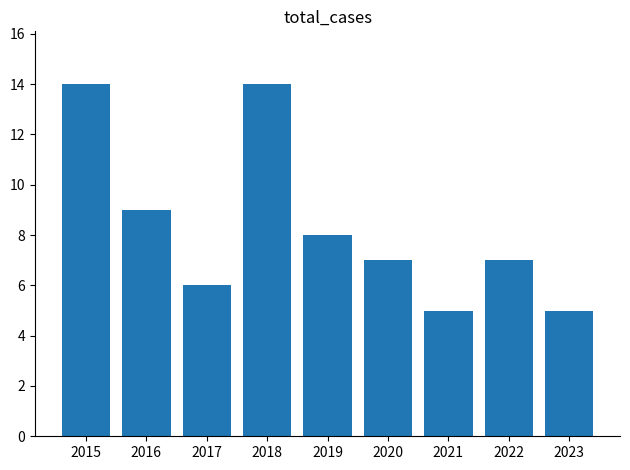

The chart shows a value of 7 at 2022. True or false?

True